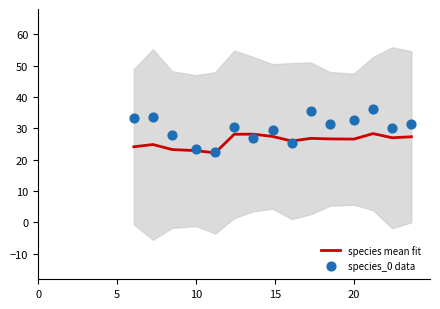

Which series contains the lowest Y value?

species mean fit